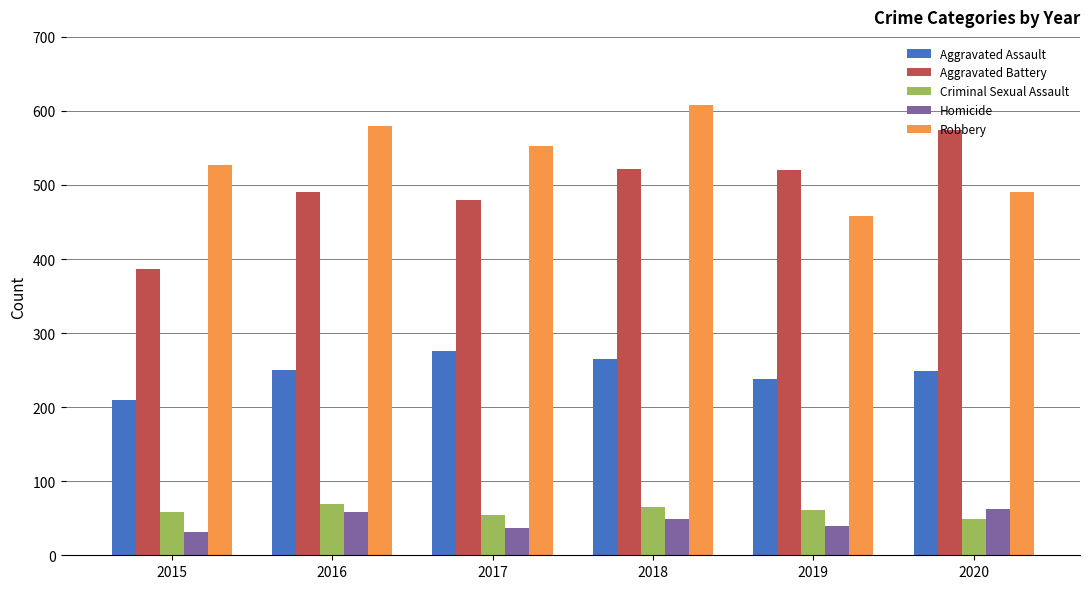

What are all the series names shown in the legend?

Aggravated Assault, Aggravated Battery, Criminal Sexual Assault, Homicide, Robbery